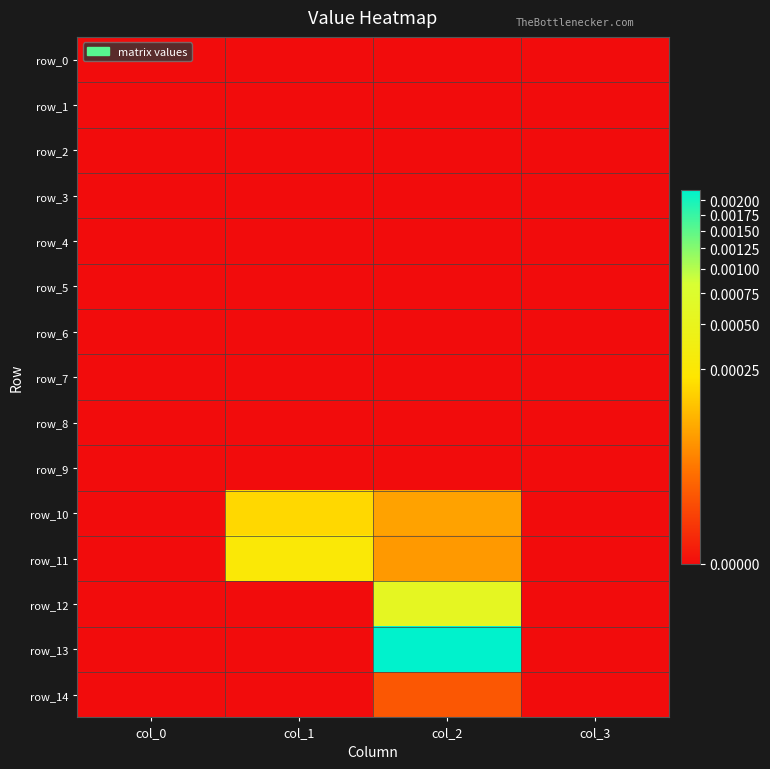

How many distinct data groups are displayed?

15